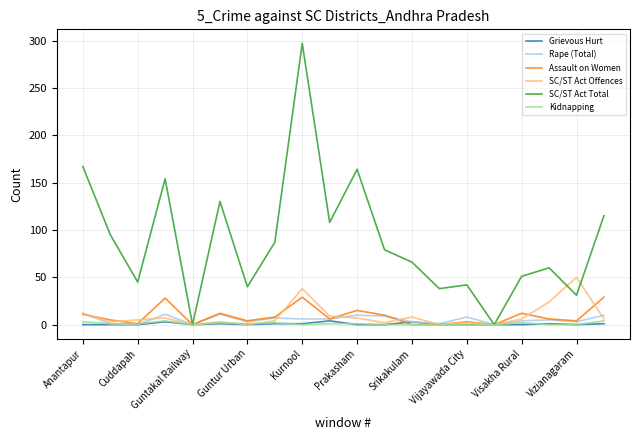

What is the maximum value shown in the chart?

297